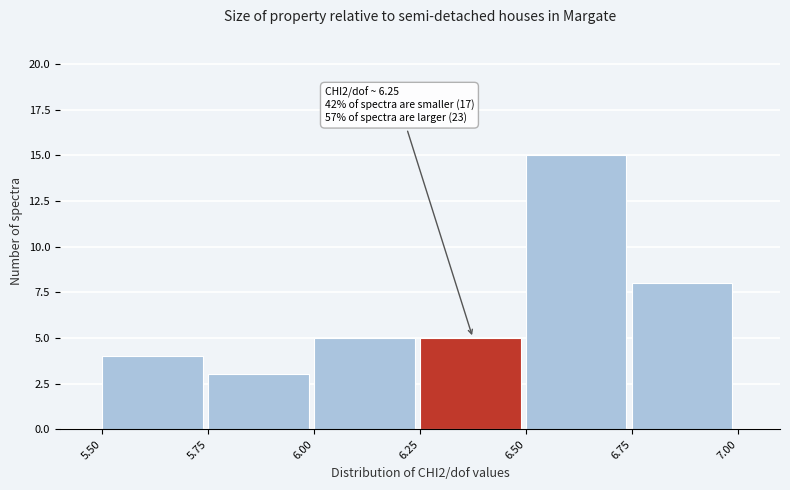

Which range on the x-axis has the tallest bar?

6.50 to 6.75